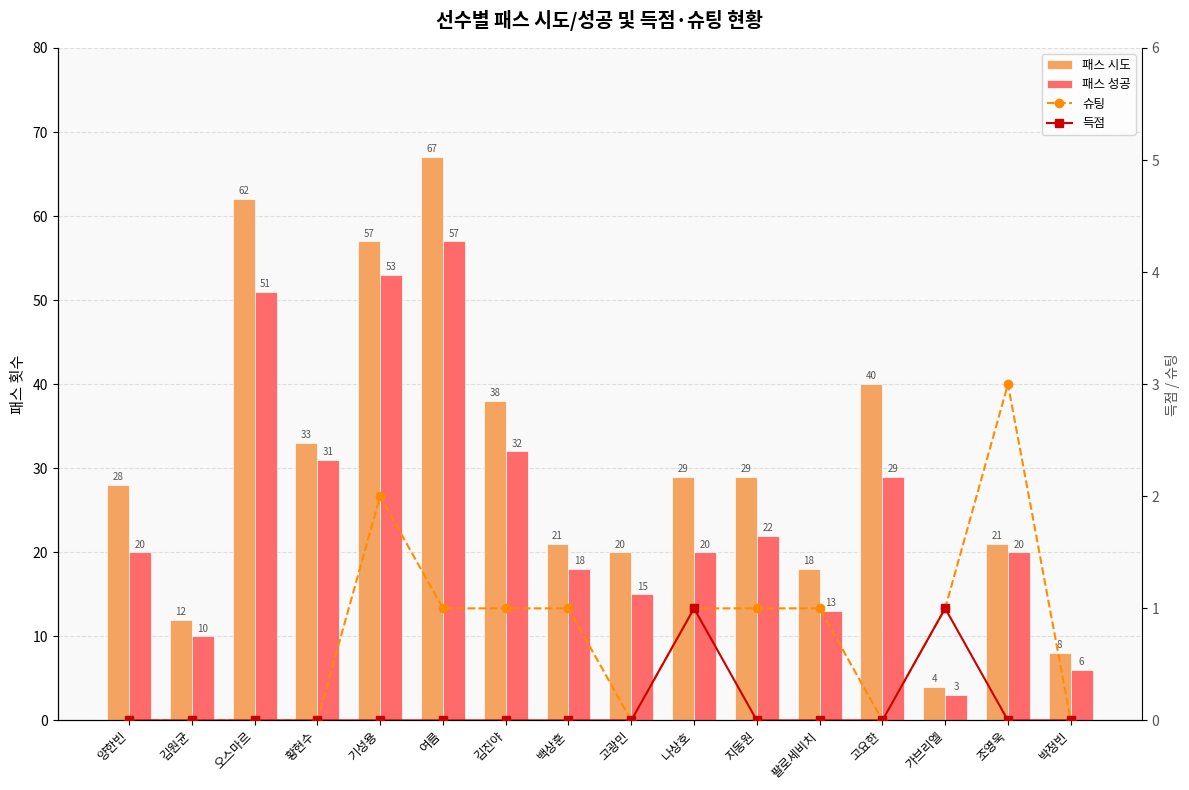

How many groups of bars are there?

16